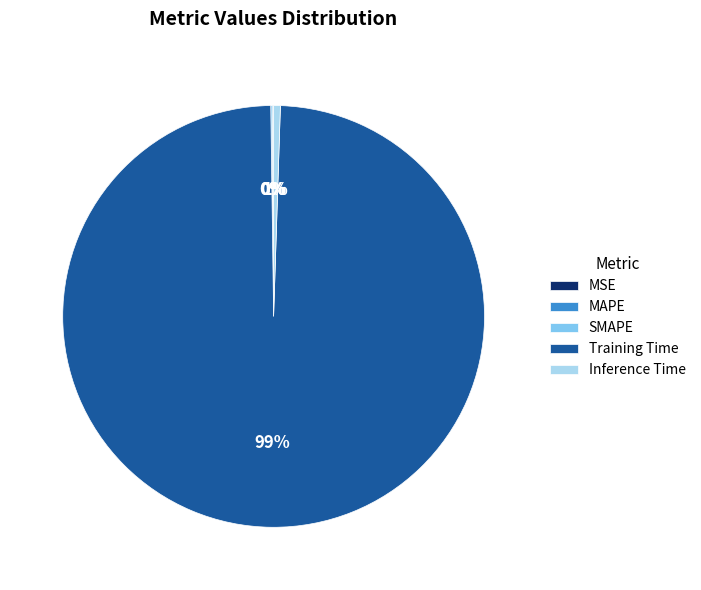

To the nearest percent, what is the difference between the largest and smallest slice percentages?

99%